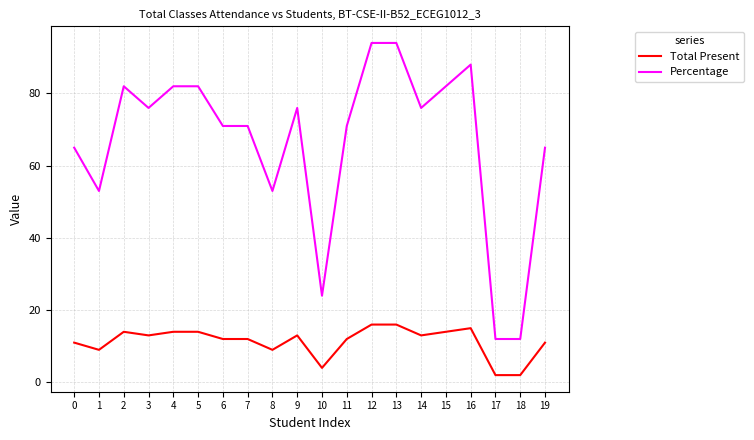

Does the chart have visible grid lines?

Yes